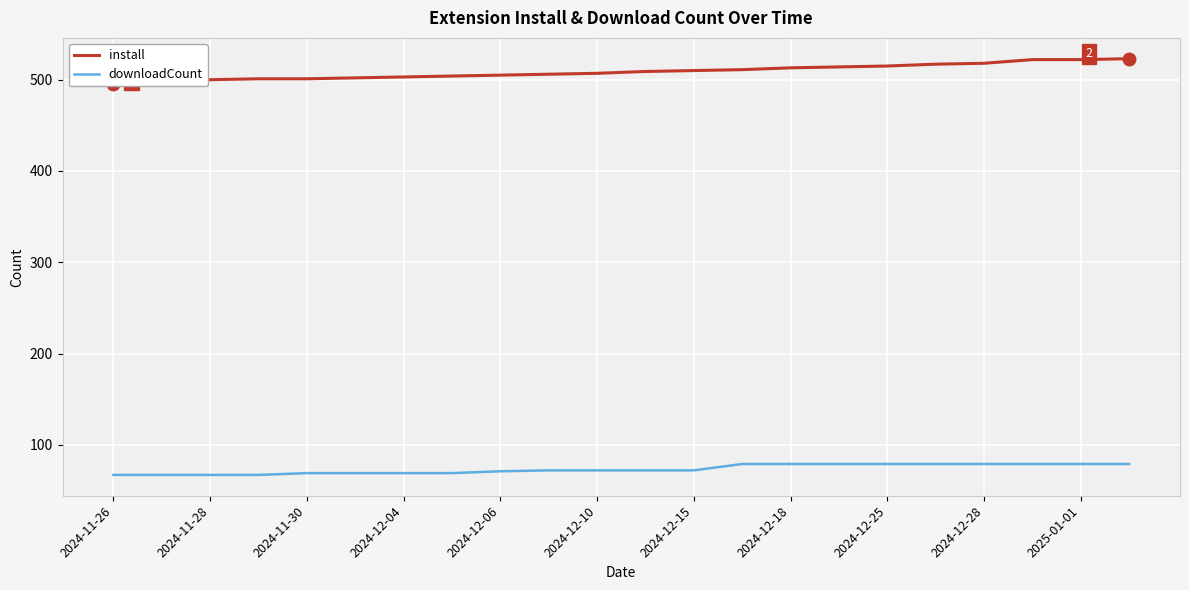

What is the maximum value for downloadCount?

79